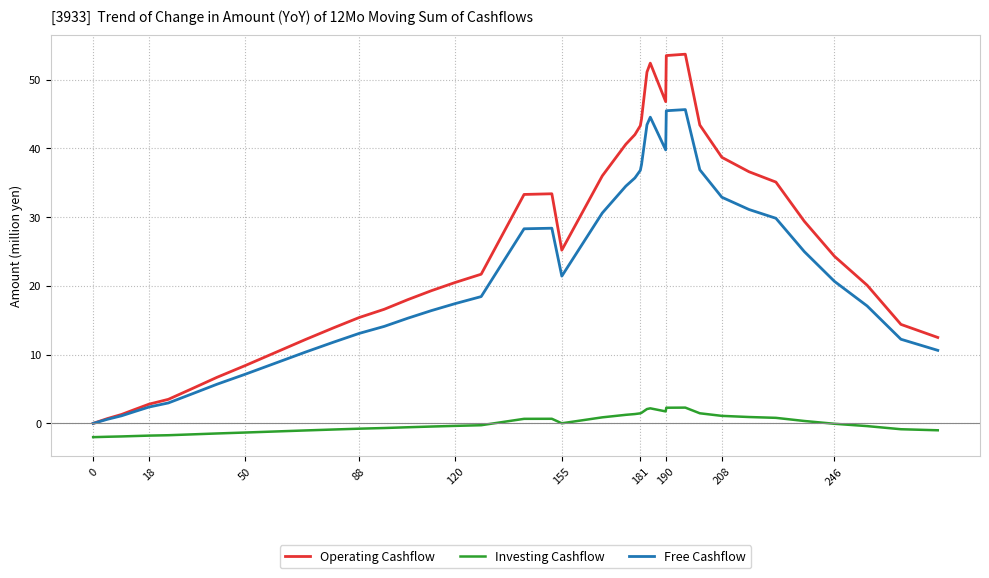

List the series in order of their peak value, lowest first.

Investing Cashflow, Free Cashflow, Operating Cashflow